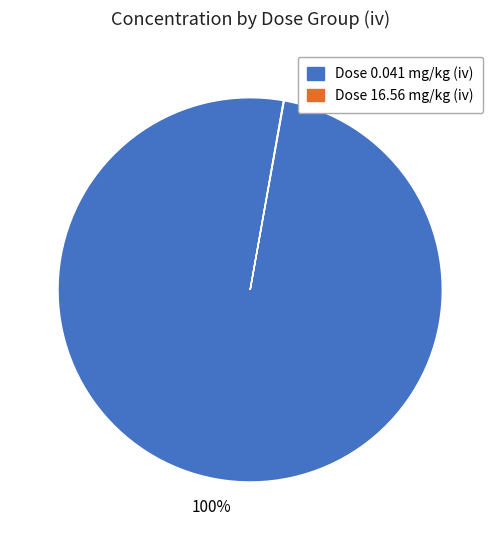

Does any single category account for the majority?

Yes